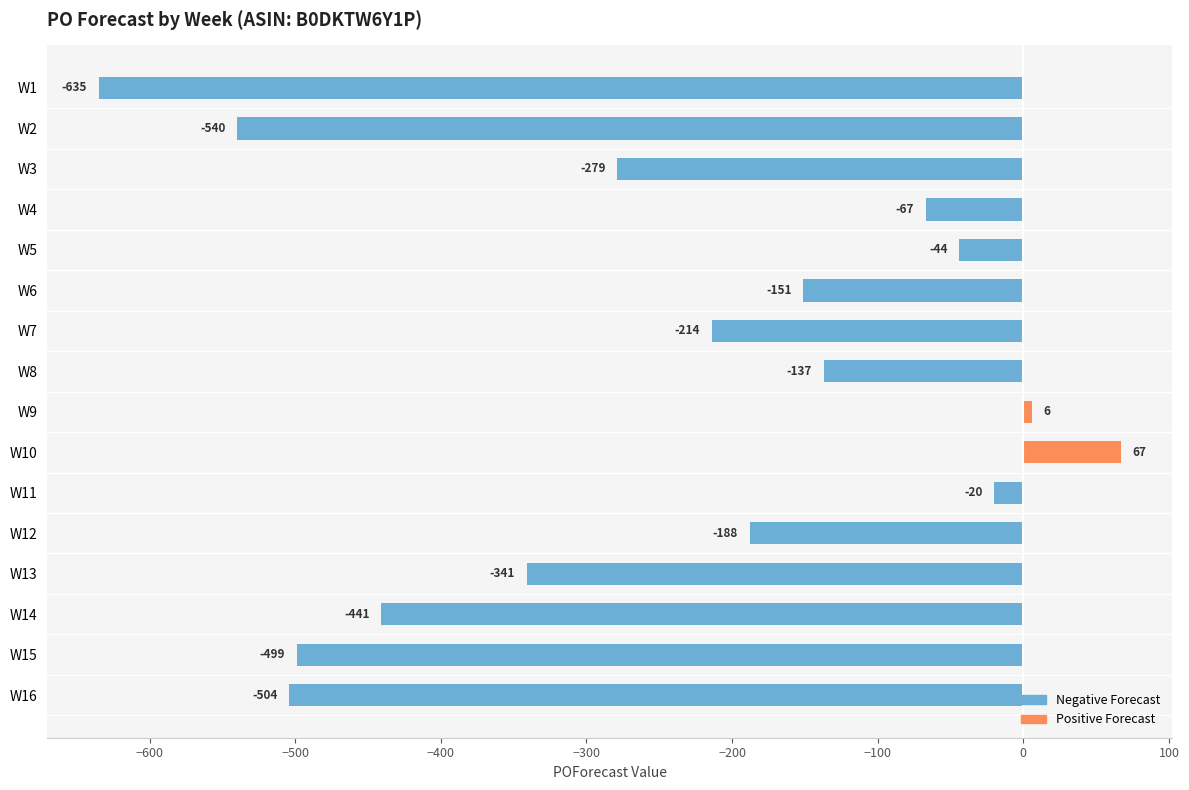

What are all the series names shown in the legend?

Negative Forecast, Positive Forecast